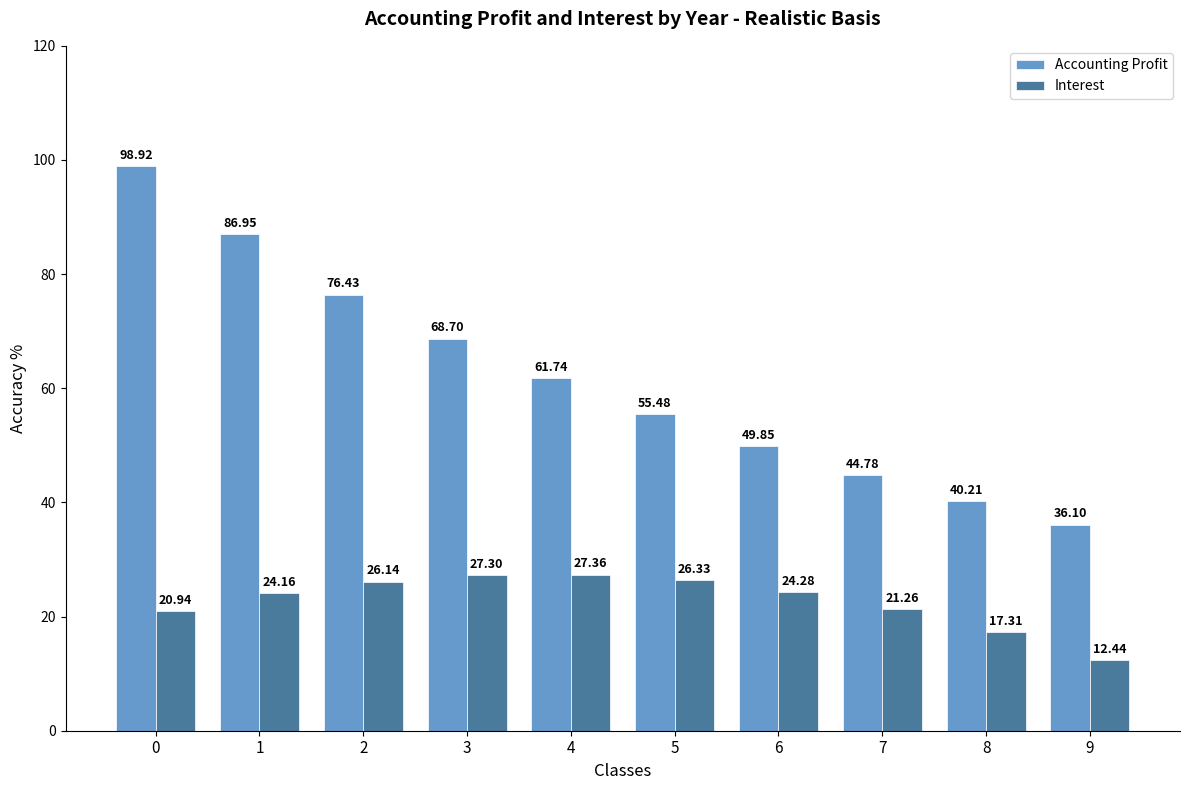

What is the difference between the highest and lowest values at 0?

78.0